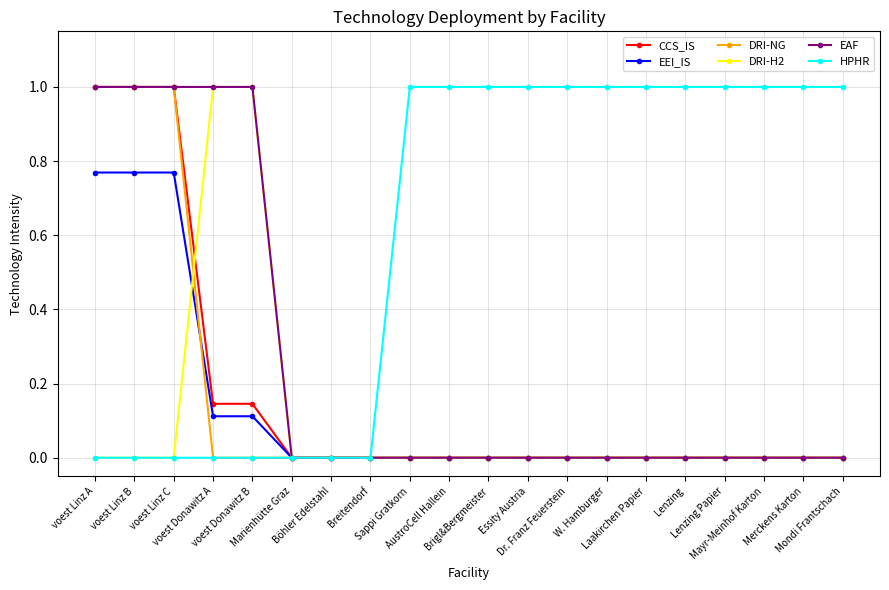

What is the maximum value shown in the chart?

1.0